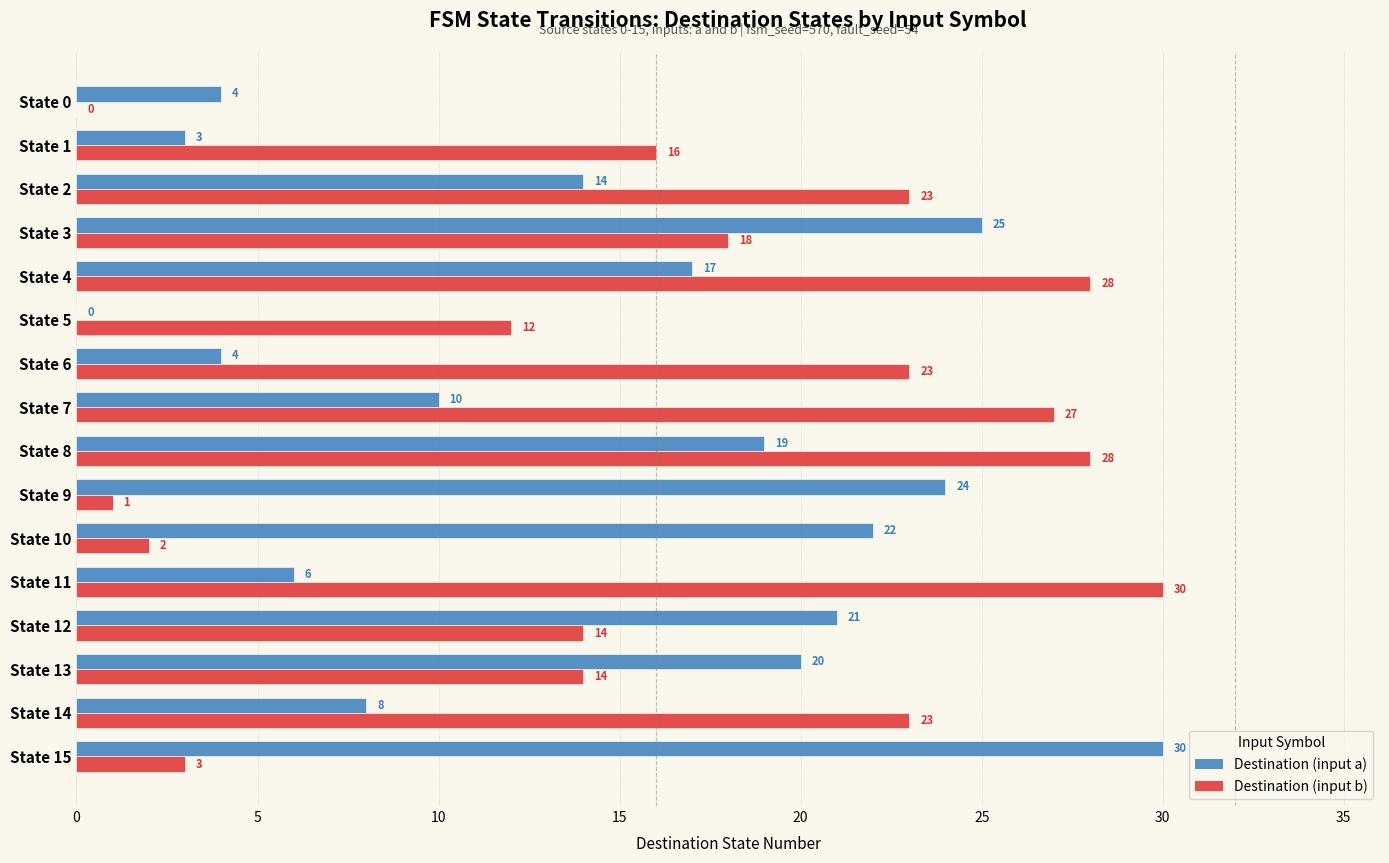

What is the total value across all series at State 12?

35